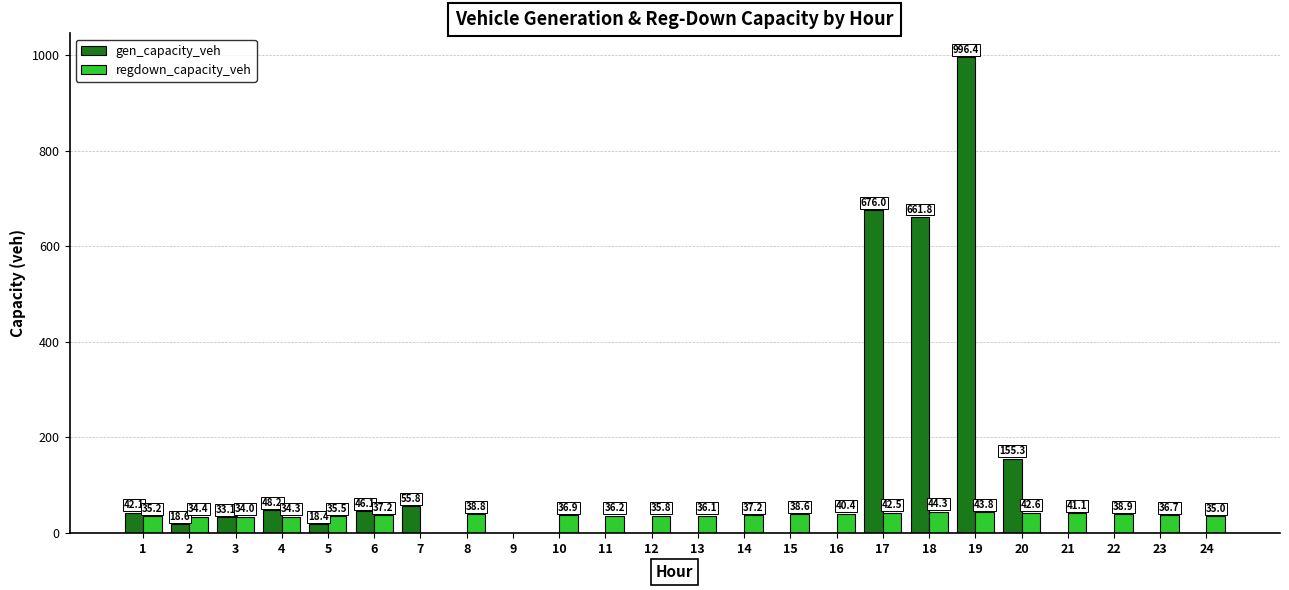

What is the sum of the regdown_capacity_veh values at 2 and 10?

71.3